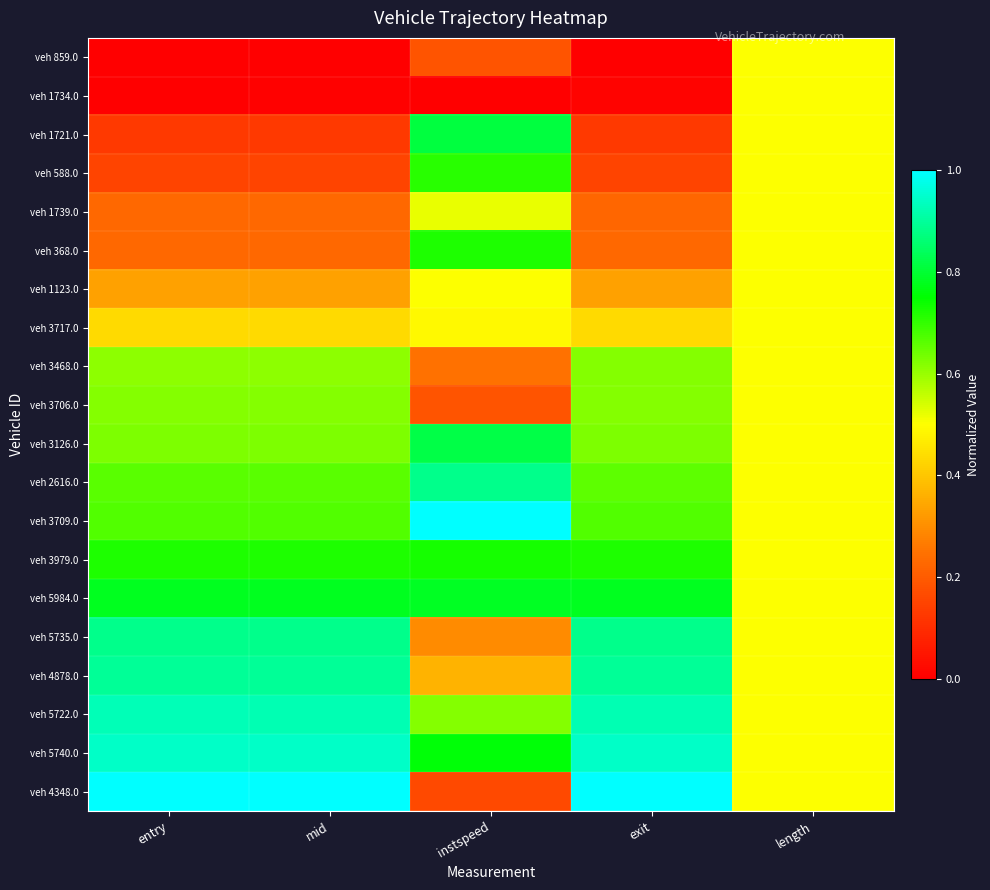

Between mid and length, which series saw the biggest shift?

veh 859.0